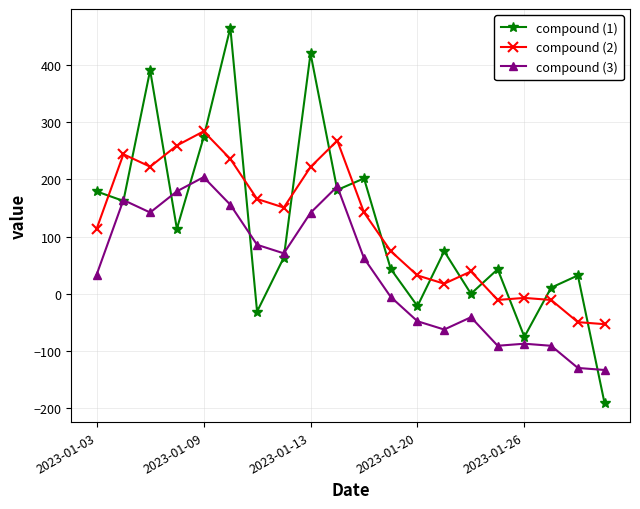

How many data points in compound (3) are less than 62?

10